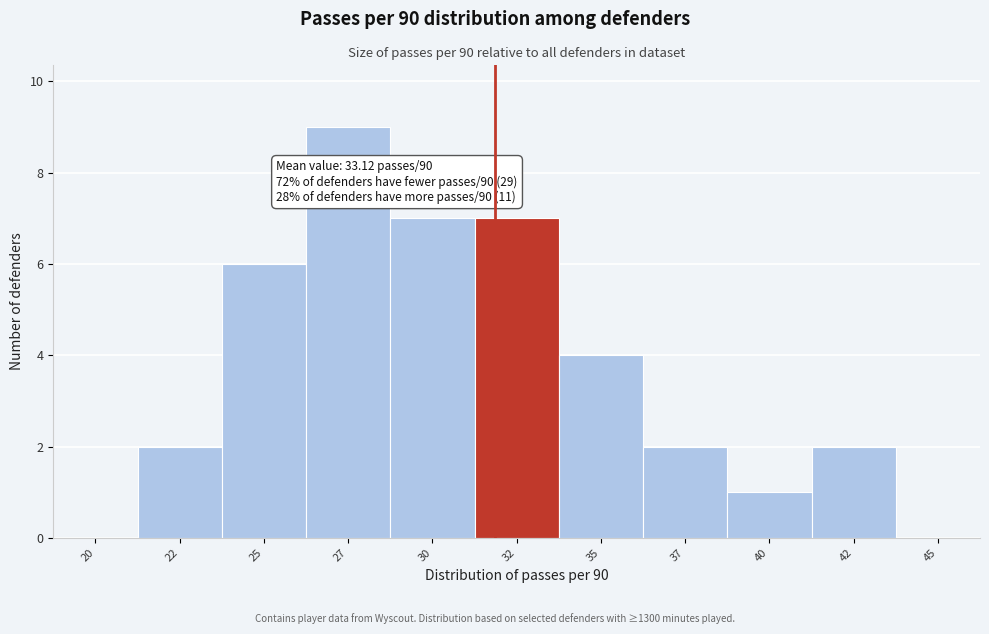

Reading left to right, list all the values displayed in this chart.

20=0	22=2	25=6	27=9	30=7	32=7	35=4	37=2	40=1	42=2	45=0